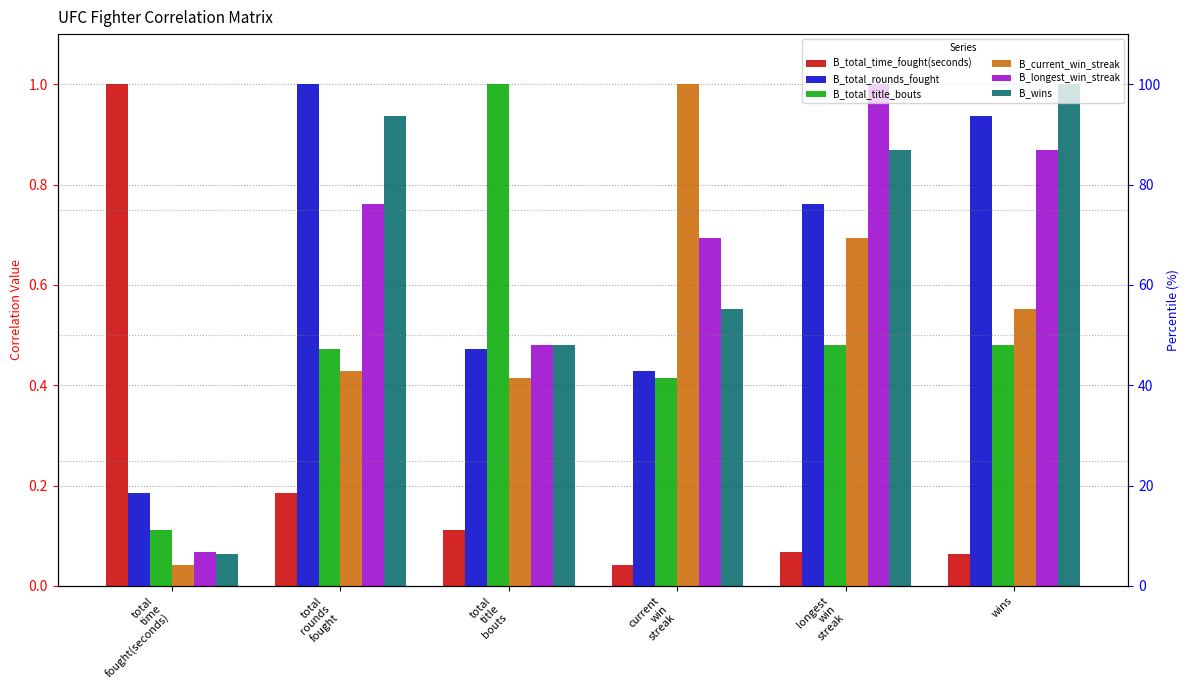

What is the lowest value of the B_wins series?

0.1